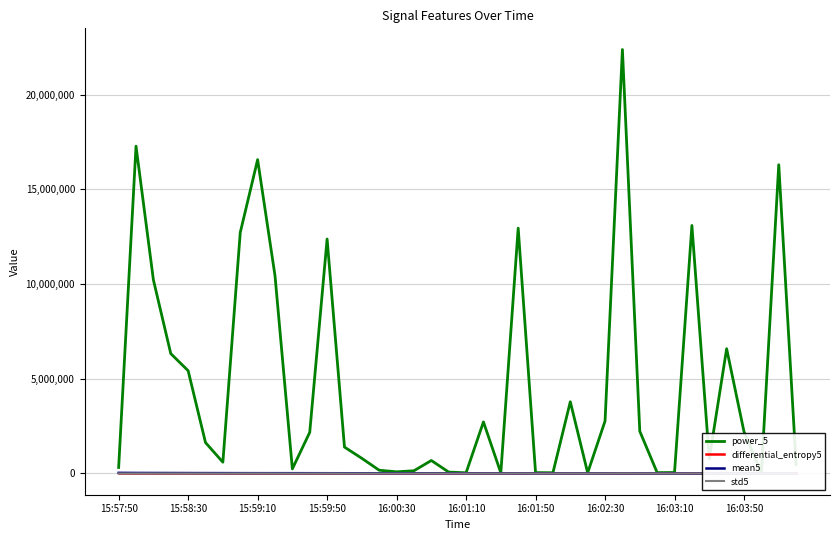

What is the difference between the maximum and second lowest values in the std5 series?

4575.3